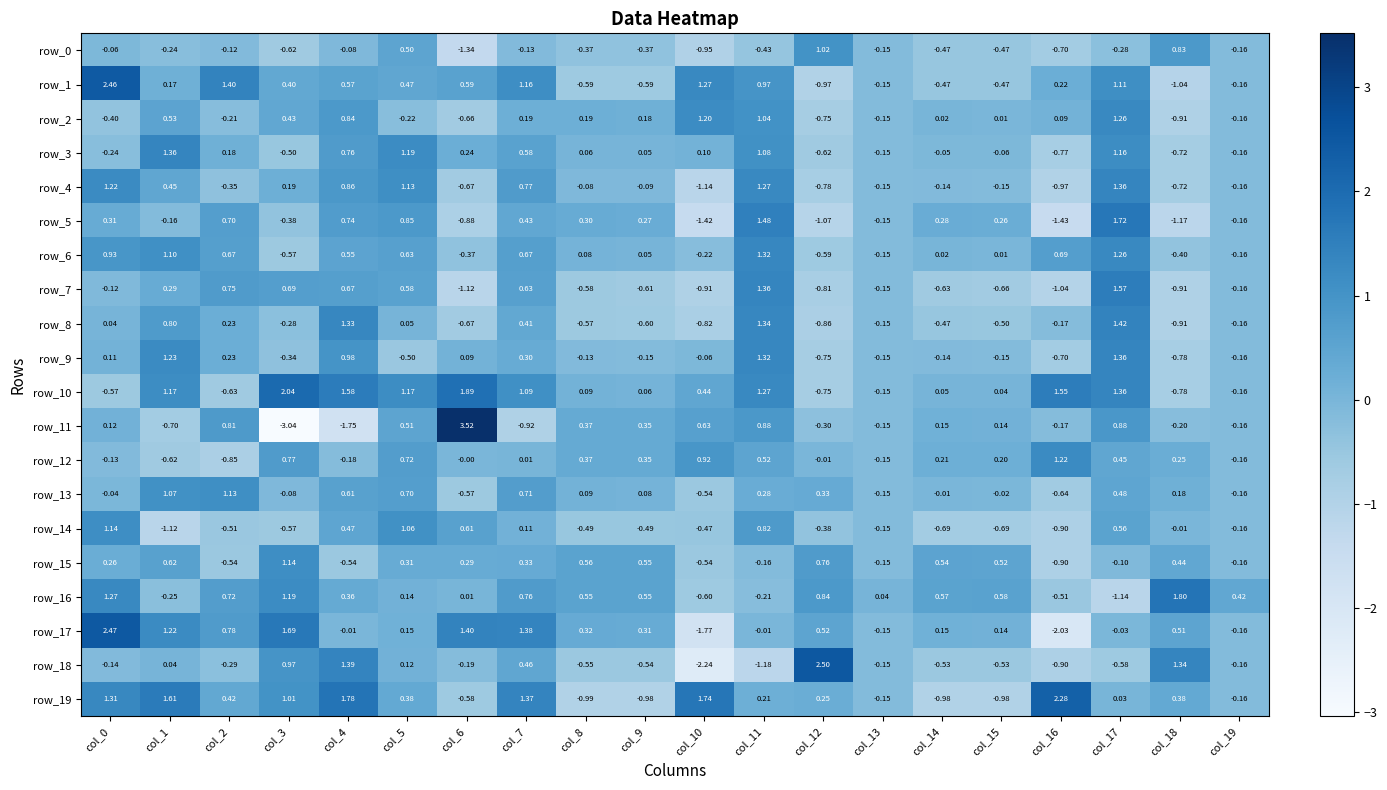

Reading left to right, what are all the values shown in this chart?

row_0: col_0=-0.1	col_1=-0.2	col_2=-0.1	col_3=-0.6	col_4=-0.1	col_5=0.5	col_6=-1.3	col_7=-0.1	col_8=-0.4	col_9=-0.4	col_10=-0.9	col_11=-0.4	col_12=1.0	col_13=-0.2	col_14=-0.5	col_15=-0.5	col_16=-0.7	col_17=-0.3	col_18=0.8	col_19=-0.2
row_1: col_0=2.5	col_1=0.2	col_2=1.4	col_3=0.4	col_4=0.6	col_5=0.5	col_6=0.6	col_7=1.2	col_8=-0.6	col_9=-0.6	col_10=1.3	col_11=1.0	col_12=-1.0	col_13=-0.2	col_14=-0.5	col_15=-0.5	col_16=0.2	col_17=1.1	col_18=-1.0	col_19=-0.2
row_2: col_0=-0.4	col_1=0.5	col_2=-0.2	col_3=0.4	col_4=0.8	col_5=-0.2	col_6=-0.7	col_7=0.2	col_8=0.2	col_9=0.2	col_10=1.2	col_11=1.0	col_12=-0.8	col_13=-0.2	col_14=0.0	col_15=0.0	col_16=0.1	col_17=1.3	col_18=-0.9	col_19=-0.2
row_3: col_0=-0.2	col_1=1.4	col_2=0.2	col_3=-0.5	col_4=0.8	col_5=1.2	col_6=0.2	col_7=0.6	col_8=0.1	col_9=0.1	col_10=0.1	col_11=1.1	col_12=-0.6	col_13=-0.2	col_14=-0.0	col_15=-0.1	col_16=-0.8	col_17=1.2	col_18=-0.7	col_19=-0.2
row_4: col_0=1.2	col_1=0.4	col_2=-0.3	col_3=0.2	col_4=0.9	col_5=1.1	col_6=-0.7	col_7=0.8	col_8=-0.1	col_9=-0.1	col_10=-1.1	col_11=1.3	col_12=-0.8	col_13=-0.2	col_14=-0.1	col_15=-0.2	col_16=-1.0	col_17=1.4	col_18=-0.7	col_19=-0.2
row_5: col_0=0.3	col_1=-0.2	col_2=0.7	col_3=-0.4	col_4=0.7	col_5=0.8	col_6=-0.9	col_7=0.4	col_8=0.3	col_9=0.3	col_10=-1.4	col_11=1.5	col_12=-1.1	col_13=-0.2	col_14=0.3	col_15=0.3	col_16=-1.4	col_17=1.7	col_18=-1.2	col_19=-0.2
row_6: col_0=0.9	col_1=1.1	col_2=0.7	col_3=-0.6	col_4=0.5	col_5=0.6	col_6=-0.4	col_7=0.7	col_8=0.1	col_9=0.1	col_10=-0.2	col_11=1.3	col_12=-0.6	col_13=-0.2	col_14=0.0	col_15=0.0	col_16=0.7	col_17=1.3	col_18=-0.4	col_19=-0.2
row_7: col_0=-0.1	col_1=0.3	col_2=0.8	col_3=0.7	col_4=0.7	col_5=0.6	col_6=-1.1	col_7=0.6	col_8=-0.6	col_9=-0.6	col_10=-0.9	col_11=1.4	col_12=-0.8	col_13=-0.2	col_14=-0.6	col_15=-0.7	col_16=-1.0	col_17=1.6	col_18=-0.9	col_19=-0.2
row_8: col_0=0.0	col_1=0.8	col_2=0.2	col_3=-0.3	col_4=1.3	col_5=0.0	col_6=-0.7	col_7=0.4	col_8=-0.6	col_9=-0.6	col_10=-0.8	col_11=1.3	col_12=-0.9	col_13=-0.2	col_14=-0.5	col_15=-0.5	col_16=-0.2	col_17=1.4	col_18=-0.9	col_19=-0.2
row_9: col_0=0.1	col_1=1.2	col_2=0.2	col_3=-0.3	col_4=1.0	col_5=-0.5	col_6=0.1	col_7=0.3	col_8=-0.1	col_9=-0.2	col_10=-0.1	col_11=1.3	col_12=-0.8	col_13=-0.2	col_14=-0.1	col_15=-0.2	col_16=-0.7	col_17=1.4	col_18=-0.8	col_19=-0.2
row_10: col_0=-0.6	col_1=1.2	col_2=-0.6	col_3=2.0	col_4=1.6	col_5=1.2	col_6=1.9	col_7=1.1	col_8=0.1	col_9=0.1	col_10=0.4	col_11=1.3	col_12=-0.8	col_13=-0.2	col_14=0.1	col_15=0.0	col_16=1.5	col_17=1.4	col_18=-0.8	col_19=-0.2
row_11: col_0=0.1	col_1=-0.7	col_2=0.8	col_3=-3.0	col_4=-1.8	col_5=0.5	col_6=3.5	col_7=-0.9	col_8=0.4	col_9=0.4	col_10=0.6	col_11=0.9	col_12=-0.3	col_13=-0.2	col_14=0.1	col_15=0.1	col_16=-0.2	col_17=0.9	col_18=-0.2	col_19=-0.2
row_12: col_0=-0.1	col_1=-0.6	col_2=-0.9	col_3=0.8	col_4=-0.2	col_5=0.7	col_6=-0.0	col_7=0.0	col_8=0.4	col_9=0.4	col_10=0.9	col_11=0.5	col_12=-0.0	col_13=-0.2	col_14=0.2	col_15=0.2	col_16=1.2	col_17=0.5	col_18=0.2	col_19=-0.2
row_13: col_0=-0.0	col_1=1.1	col_2=1.1	col_3=-0.1	col_4=0.6	col_5=0.7	col_6=-0.6	col_7=0.7	col_8=0.1	col_9=0.1	col_10=-0.5	col_11=0.3	col_12=0.3	col_13=-0.2	col_14=-0.0	col_15=-0.0	col_16=-0.6	col_17=0.5	col_18=0.2	col_19=-0.2
row_14: col_0=1.1	col_1=-1.1	col_2=-0.5	col_3=-0.6	col_4=0.5	col_5=1.1	col_6=0.6	col_7=0.1	col_8=-0.5	col_9=-0.5	col_10=-0.5	col_11=0.8	col_12=-0.4	col_13=-0.2	col_14=-0.7	col_15=-0.7	col_16=-0.9	col_17=0.6	col_18=-0.0	col_19=-0.2
row_15: col_0=0.3	col_1=0.6	col_2=-0.5	col_3=1.1	col_4=-0.5	col_5=0.3	col_6=0.3	col_7=0.3	col_8=0.6	col_9=0.5	col_10=-0.5	col_11=-0.2	col_12=0.8	col_13=-0.2	col_14=0.5	col_15=0.5	col_16=-0.9	col_17=-0.1	col_18=0.4	col_19=-0.2
row_16: col_0=1.3	col_1=-0.2	col_2=0.7	col_3=1.2	col_4=0.4	col_5=0.1	col_6=0.0	col_7=0.8	col_8=0.6	col_9=0.5	col_10=-0.6	col_11=-0.2	col_12=0.8	col_13=0.0	col_14=0.6	col_15=0.6	col_16=-0.5	col_17=-1.1	col_18=1.8	col_19=0.4
row_17: col_0=2.5	col_1=1.2	col_2=0.8	col_3=1.7	col_4=-0.0	col_5=0.1	col_6=1.4	col_7=1.4	col_8=0.3	col_9=0.3	col_10=-1.8	col_11=-0.0	col_12=0.5	col_13=-0.2	col_14=0.1	col_15=0.1	col_16=-2.0	col_17=-0.0	col_18=0.5	col_19=-0.2
row_18: col_0=-0.1	col_1=0.0	col_2=-0.3	col_3=1.0	col_4=1.4	col_5=0.1	col_6=-0.2	col_7=0.5	col_8=-0.5	col_9=-0.5	col_10=-2.2	col_11=-1.2	col_12=2.5	col_13=-0.2	col_14=-0.5	col_15=-0.5	col_16=-0.9	col_17=-0.6	col_18=1.3	col_19=-0.2
row_19: col_0=1.3	col_1=1.6	col_2=0.4	col_3=1.0	col_4=1.8	col_5=0.4	col_6=-0.6	col_7=1.4	col_8=-1.0	col_9=-1.0	col_10=1.7	col_11=0.2	col_12=0.3	col_13=-0.2	col_14=-1.0	col_15=-1.0	col_16=2.3	col_17=0.0	col_18=0.4	col_19=-0.2